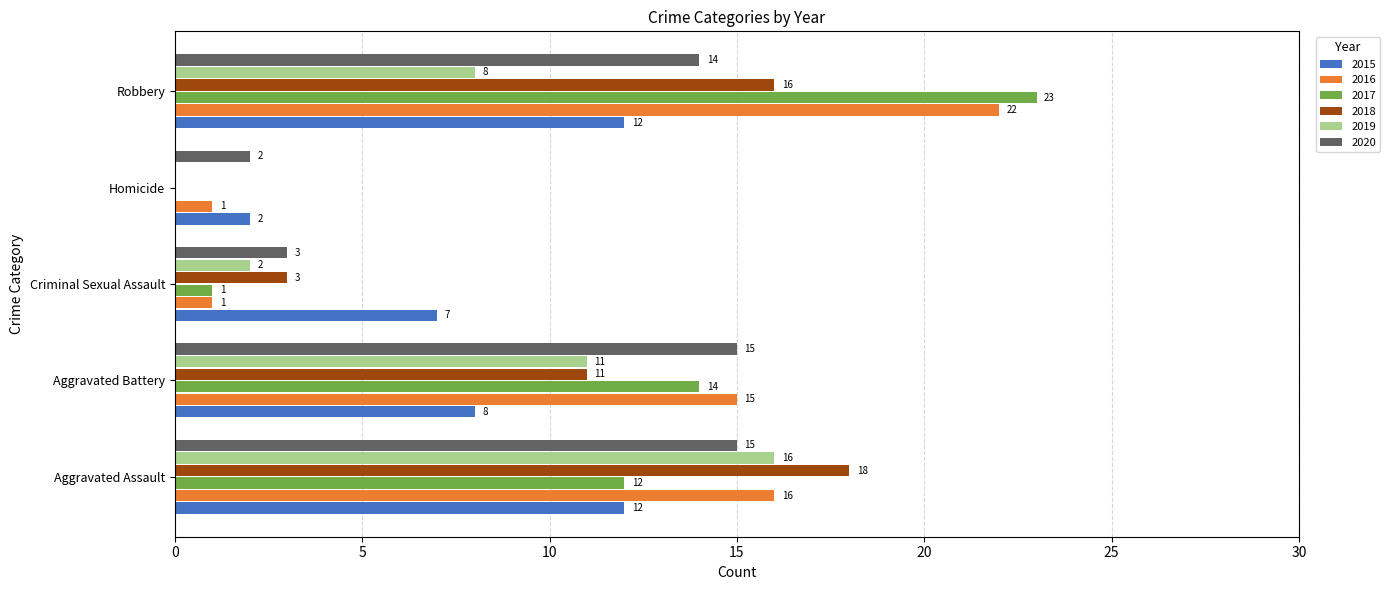

What is the difference between the 2018 values at Homicide and Aggravated Battery?

11